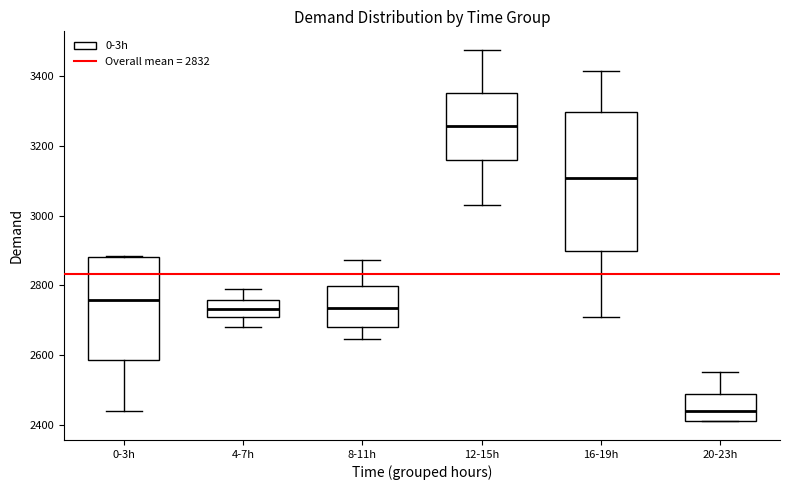

Reading left to right, transcribe this box plot: for each box, give where its median line is, the range the box spans, and where its two whiskers end, as read against the y-axis. The values are not printed on the chart, so give them approximately, as read against the axis.

0-3h: median 2760, box 2580 to 2880, whiskers 2440 to 2880
4-7h: median 2740, box 2700 to 2760, whiskers 2680 to 2800
8-11h: median 2740, box 2680 to 2800, whiskers 2640 to 2880
12-15h: median 3260, box 3160 to 3360, whiskers 3040 to 3480
16-19h: median 3100, box 2900 to 3300, whiskers 2720 to 3420
20-23h: median 2440, box 2420 to 2500, whiskers 2420 to 2560